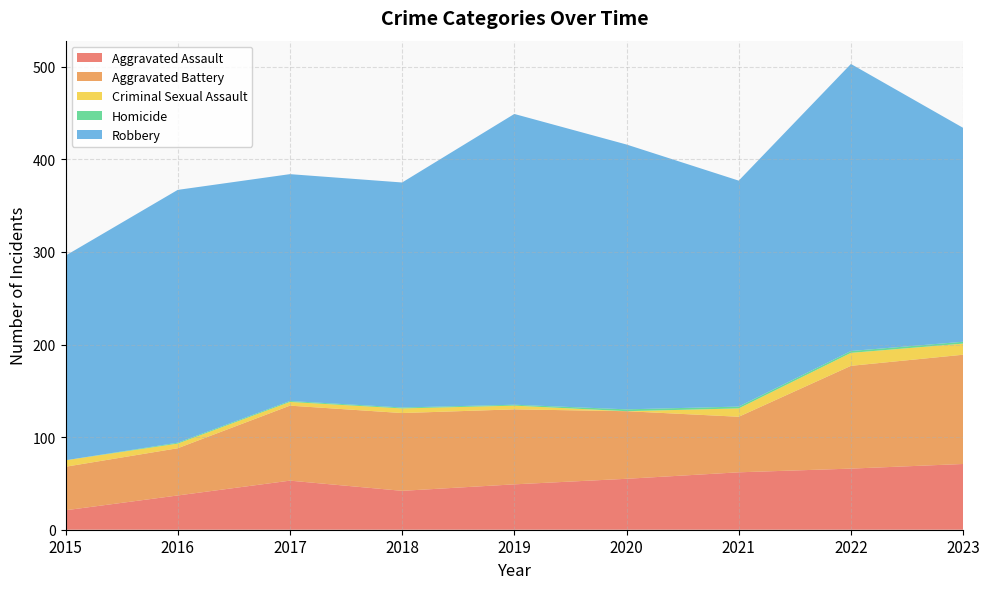

Reading left to right, what are all the values shown in this chart?

Aggravated Assault: 21	37	53	42	49	55	62	66	71
Aggravated Battery: 47	51	81	84	81	73	60	111	118
Criminal Sexual Assault: 7	5	4	5	4	0	9	14	12
Homicide: 0	1	1	1	1	2	2	2	2
Robbery: 221	273	245	243	314	286	244	310	231